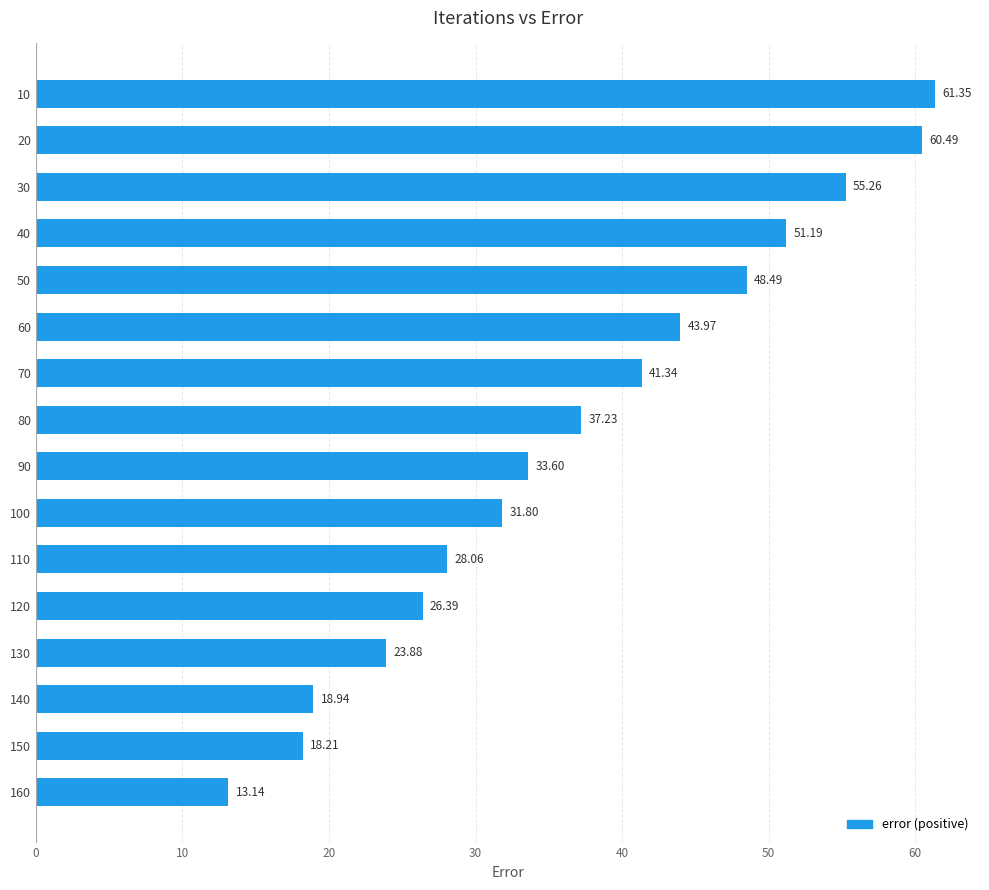

At which label is the value closest to 37?

80